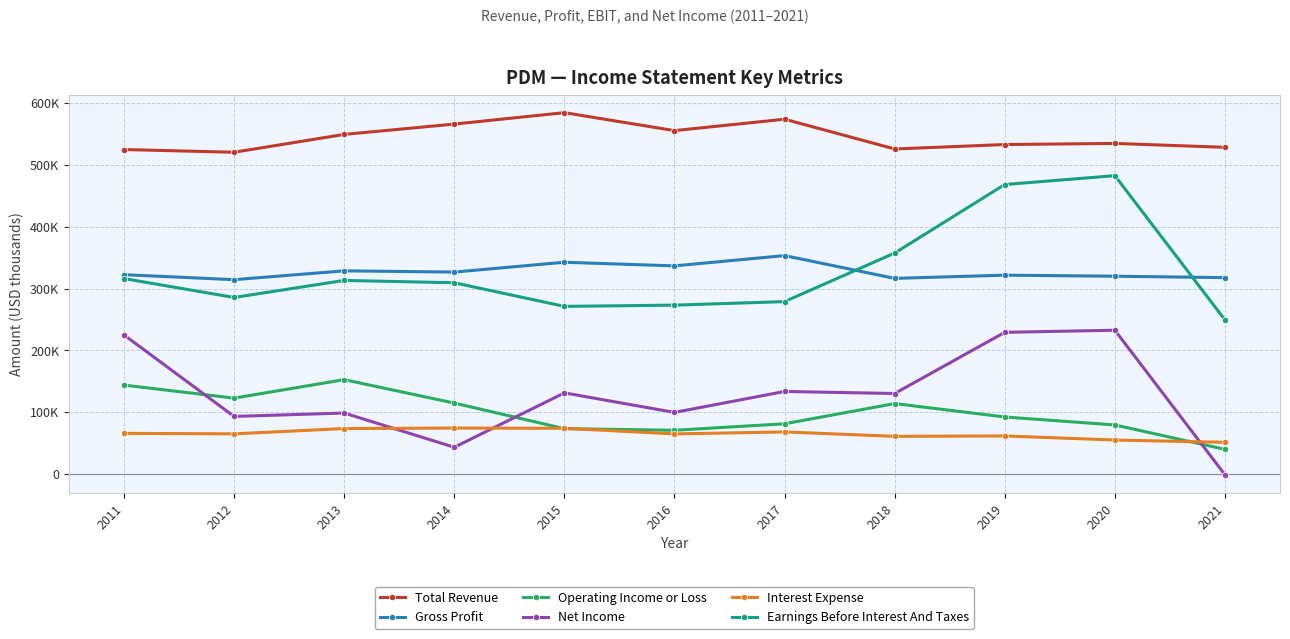

What is the sum of all Total Revenue values?

5999300